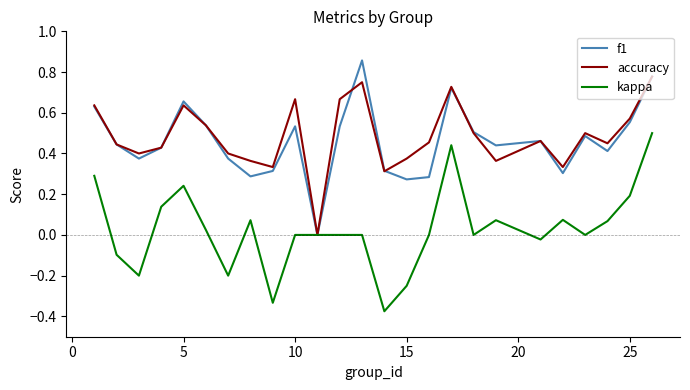

Rank the series by their maximum value, from lowest to highest.

kappa, accuracy, f1